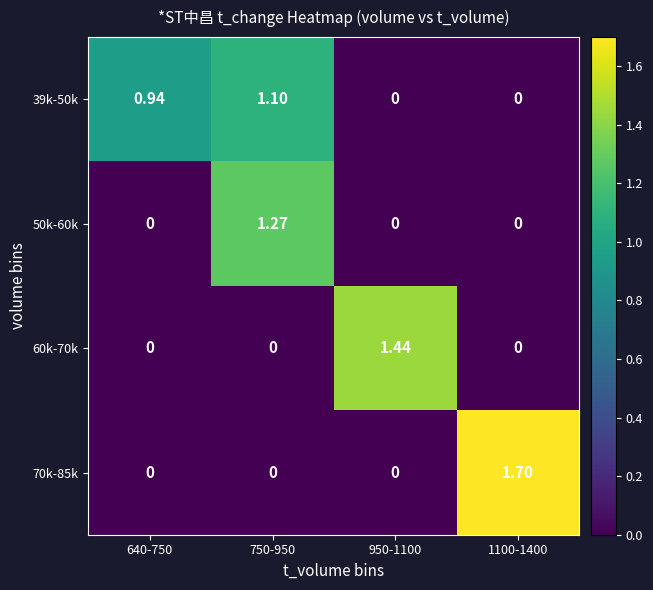

Between 640-750 and 950-1100, which series saw the biggest shift?

60k-70k